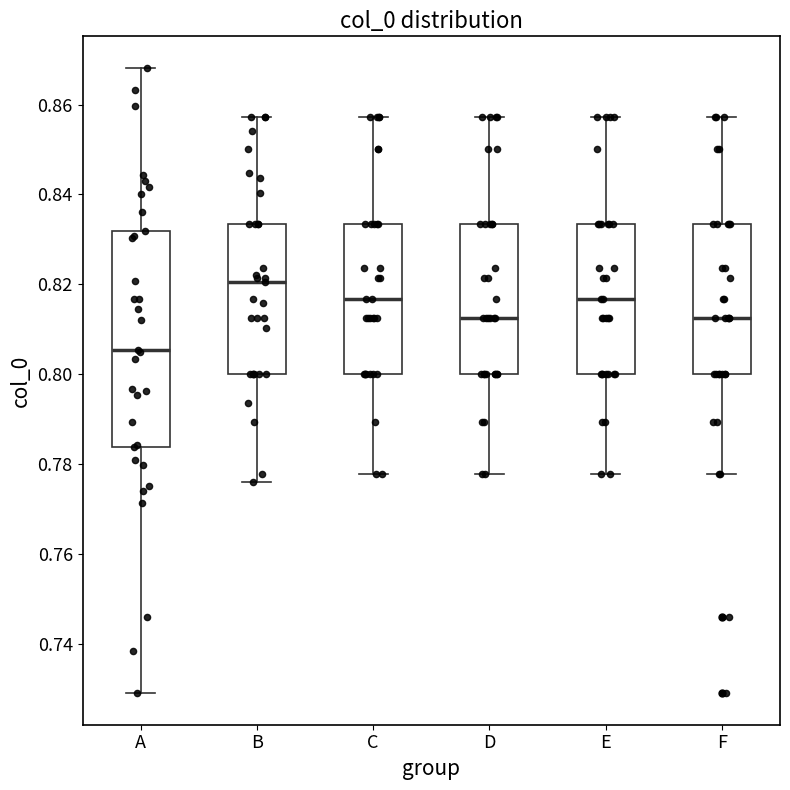

Which box has the highest median line?

B